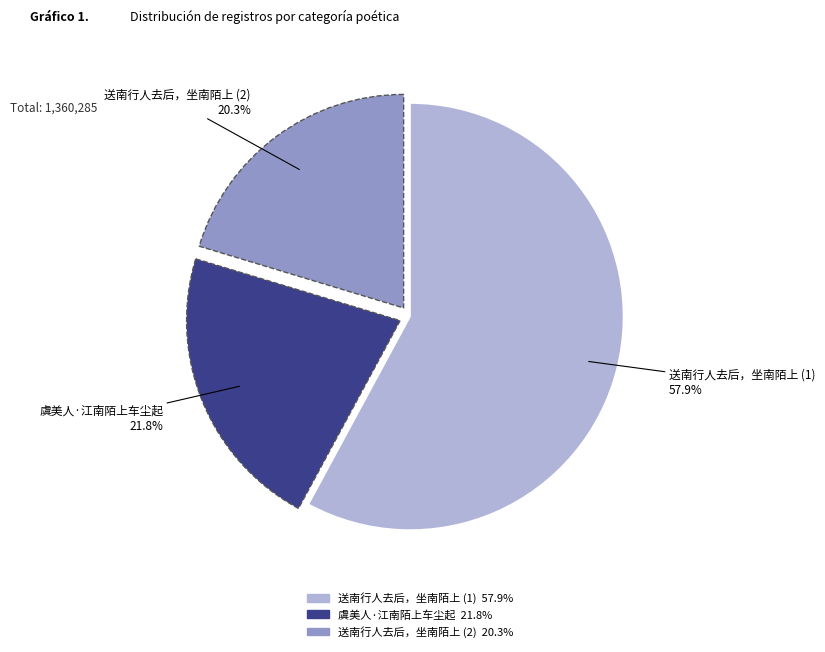

How many segments does this pie chart have?

3